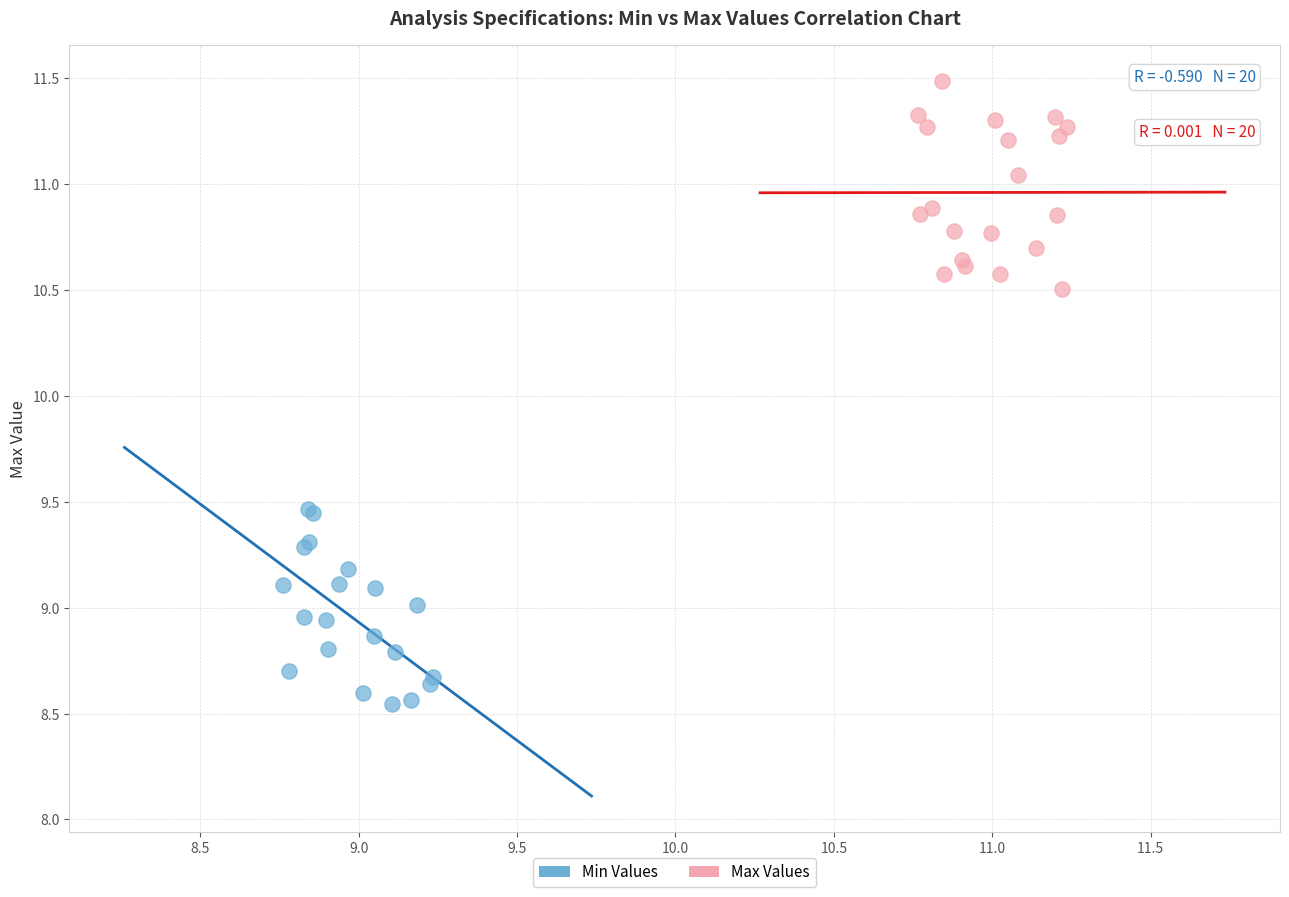

Which series contains the lowest Y value?

Min Values